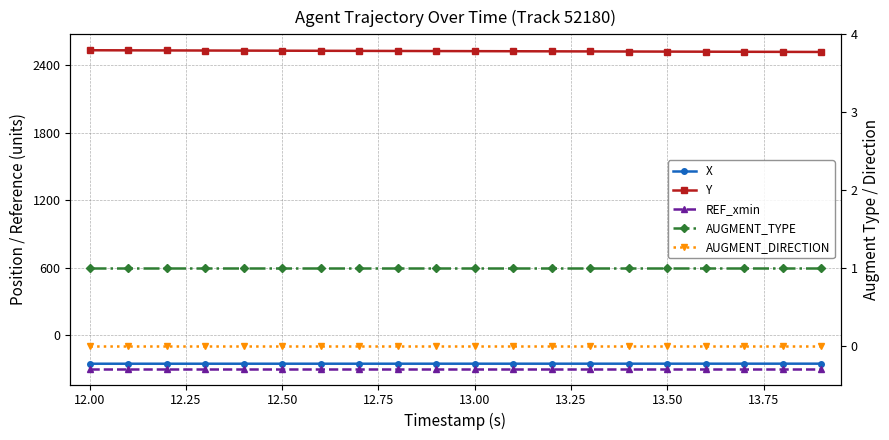

Reading left to right, list all the values displayed in this chart.

X: -256.7	-256.7	-256.7	-256.7	-256.6	-256.6	-256.6	-256.6	-256.5	-256.5	-256.5	-256.5	-256.4	-256.4	-256.4	-256.4	-256.3	-256.3	-256.3	-256.2
Y: 2534.8	2534.0	2533.2	2532.4	2531.6	2530.8	2530.0	2529.2	2528.4	2527.6	2526.8	2525.9	2525.2	2524.3	2523.5	2522.7	2521.9	2521.1	2520.3	2519.5
REF_xmin: -300.0	-300.0	-300.0	-300.0	-300.0	-300.0	-300.0	-300.0	-300.0	-300.0	-300.0	-300.0	-300.0	-300.0	-300.0	-300.0	-300.0	-300.0	-300.0	-300.0
AUGMENT_TYPE: 1.0	1.0	1.0	1.0	1.0	1.0	1.0	1.0	1.0	1.0	1.0	1.0	1.0	1.0	1.0	1.0	1.0	1.0	1.0	1.0
AUGMENT_DIRECTION: 0.0	0.0	0.0	0.0	0.0	0.0	0.0	0.0	0.0	0.0	0.0	0.0	0.0	0.0	0.0	0.0	0.0	0.0	0.0	0.0